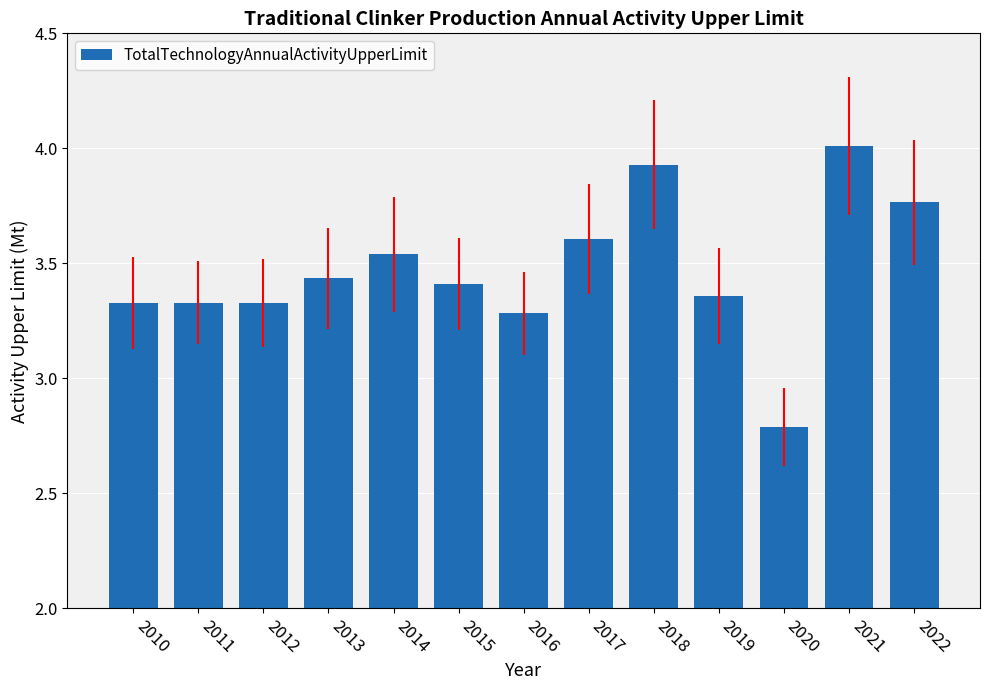

True or false: the data shows 5.5 at 2010.

False